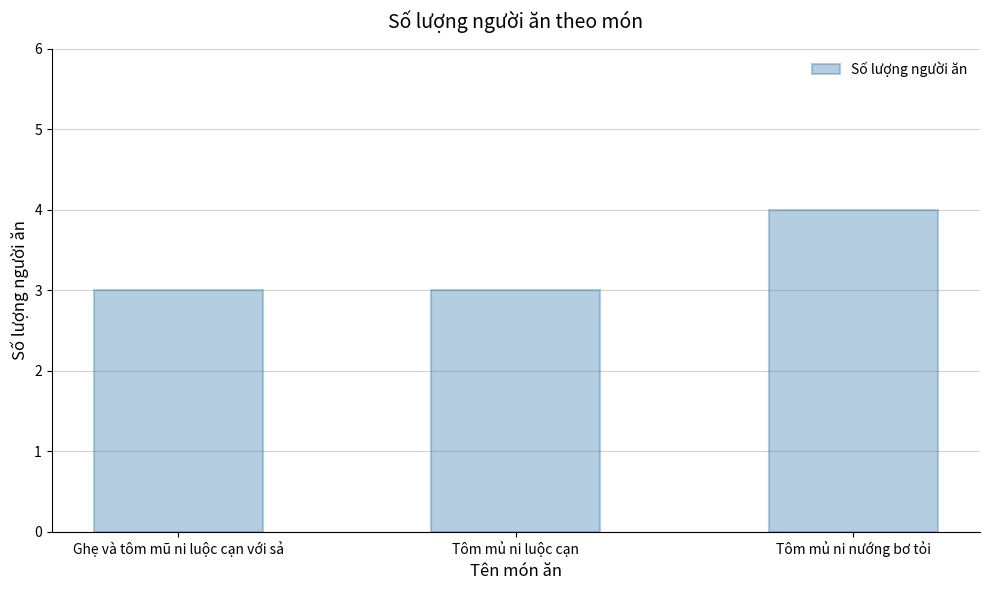

Which category has the highest value across all series?

Tôm mủ ni nướng bơ tỏi